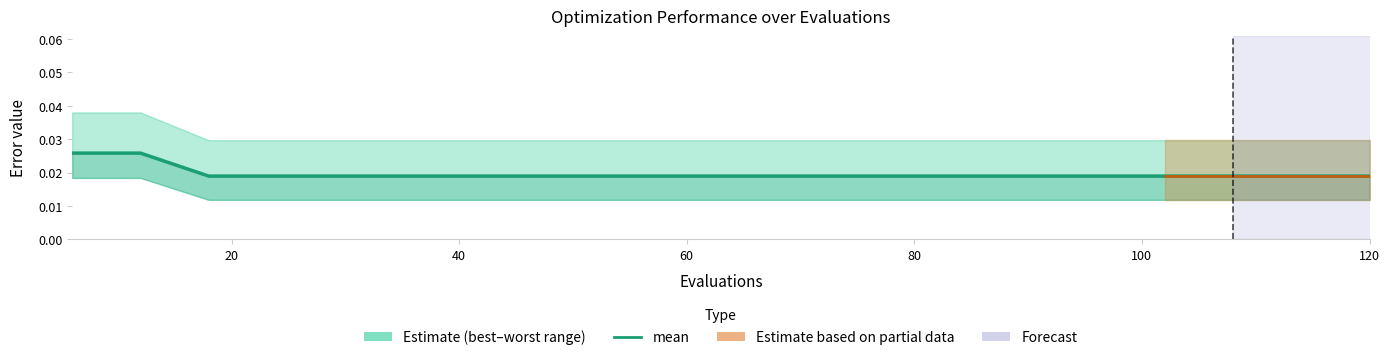

What is the sum of all values?

0.4